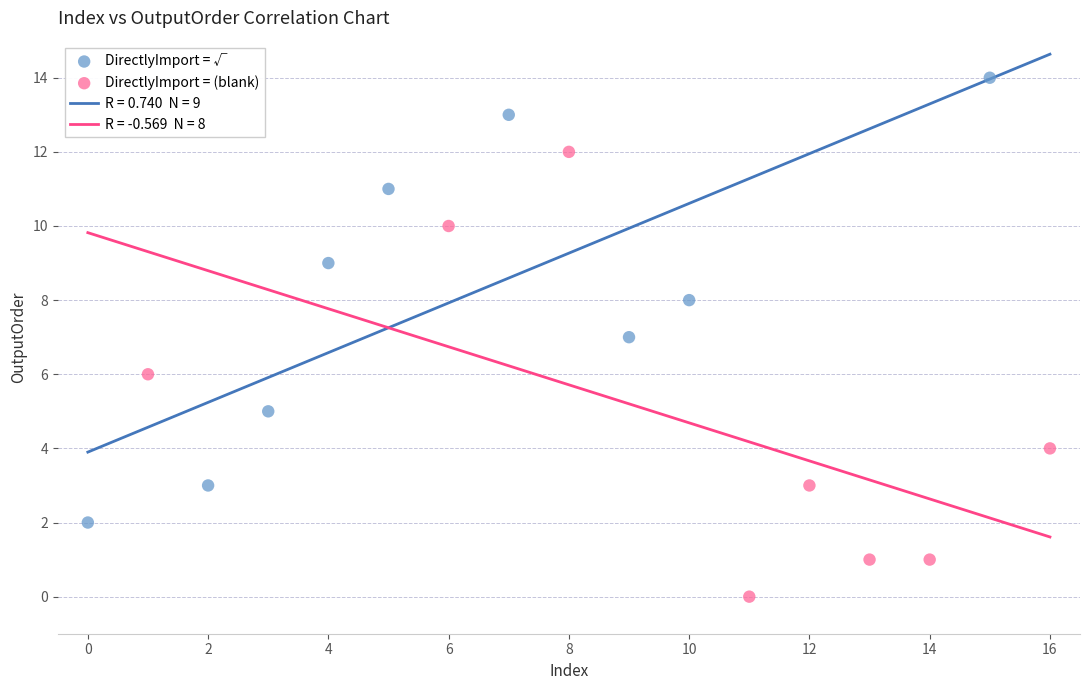

Which series reaches the maximum Y coordinate?

DirectlyImport = √